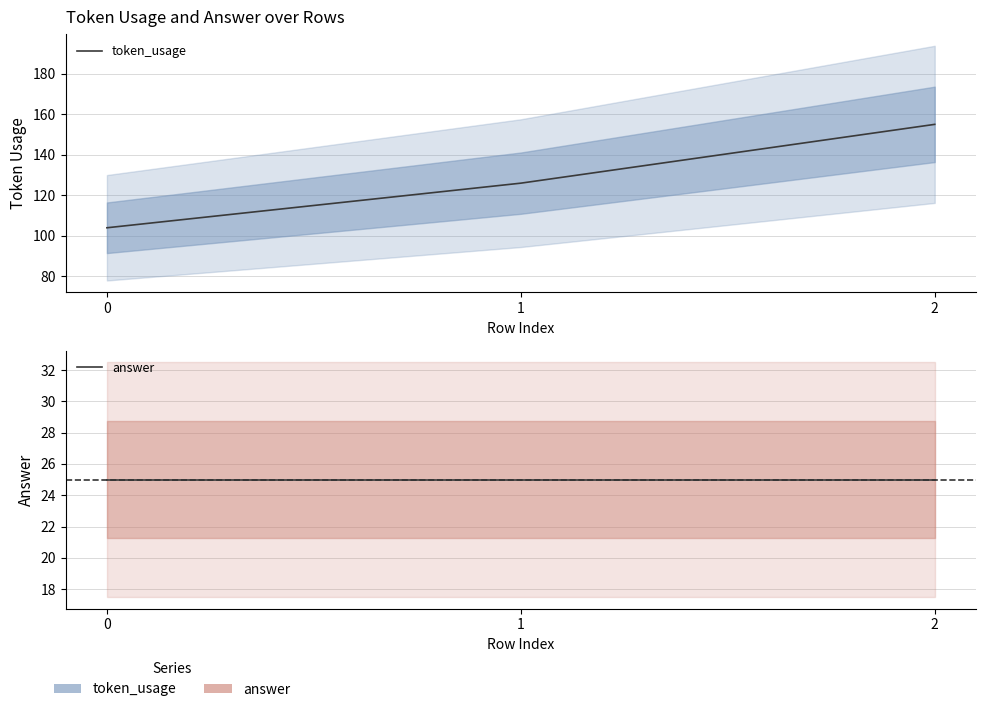

At how many categories does at least one series exceed 149?

1